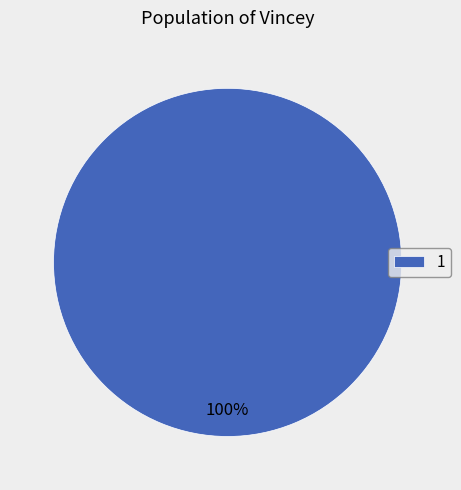

Is there any slice that represents more than half of the pie?

Yes